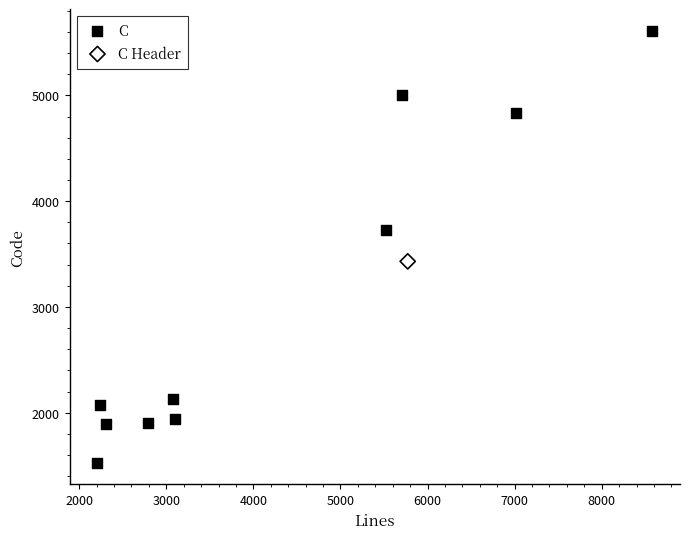

What are all the series names shown in the legend?

C, C Header